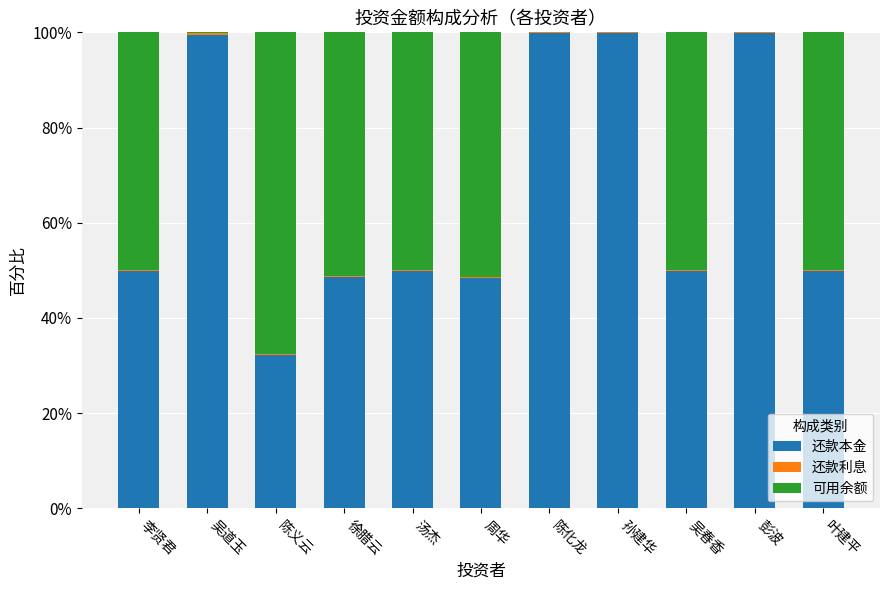

Are the bars horizontal?

No